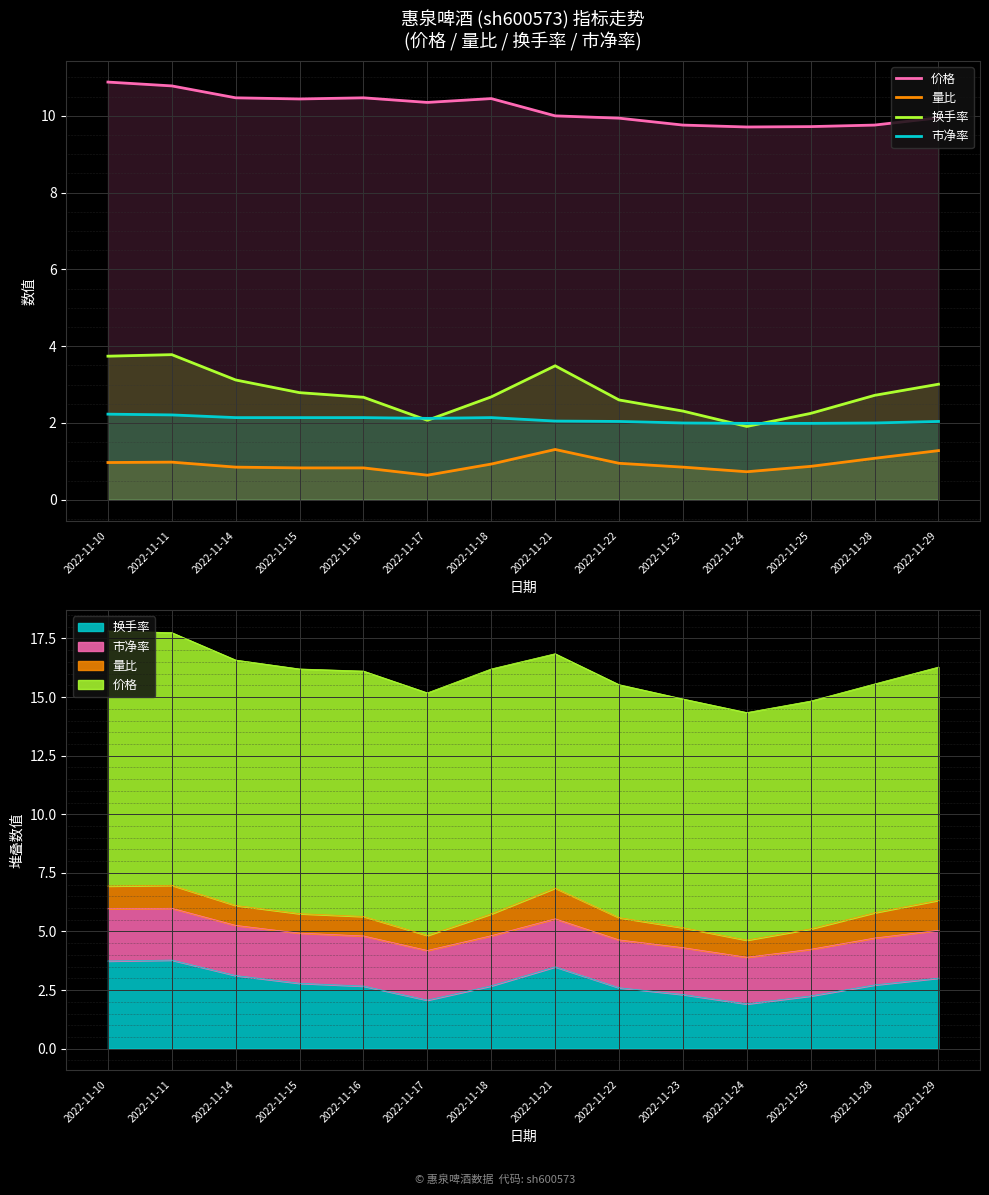

True or false: 市净率 and 量比 intersect in this chart.

False